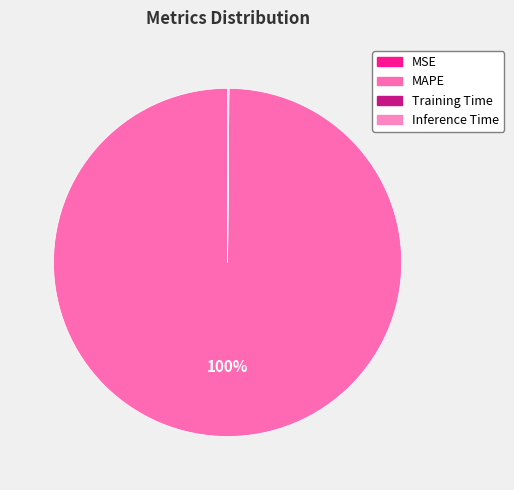

What is the smallest slice in the pie chart?

MSE